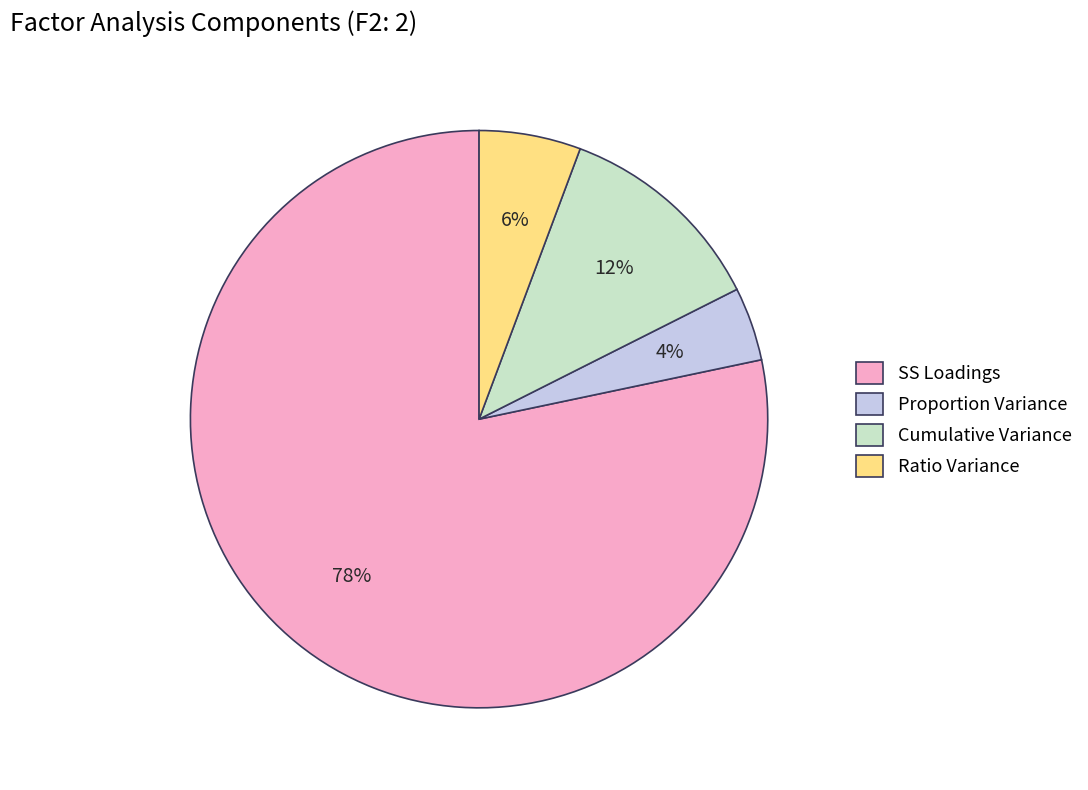

What is the majority slice?

SS Loadings